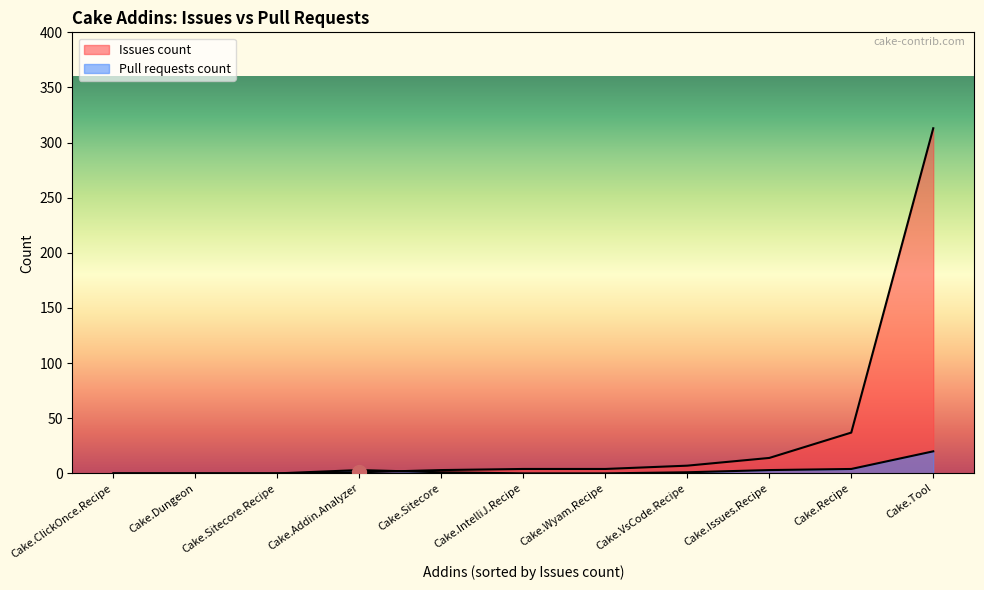

Which series has the largest range (max minus min)?

Issues count